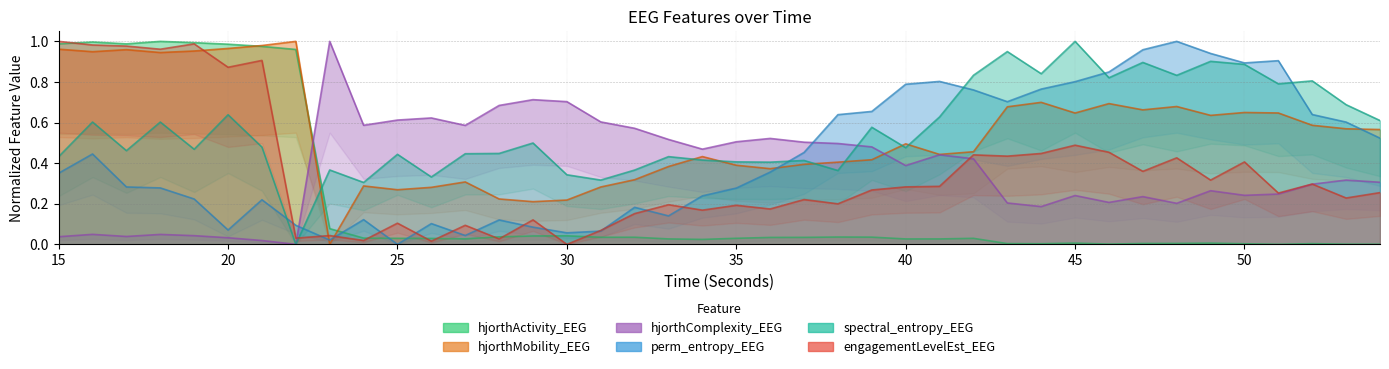

The hjorthComplexity_EEG series shows 0.1 at 50. True or false?

False